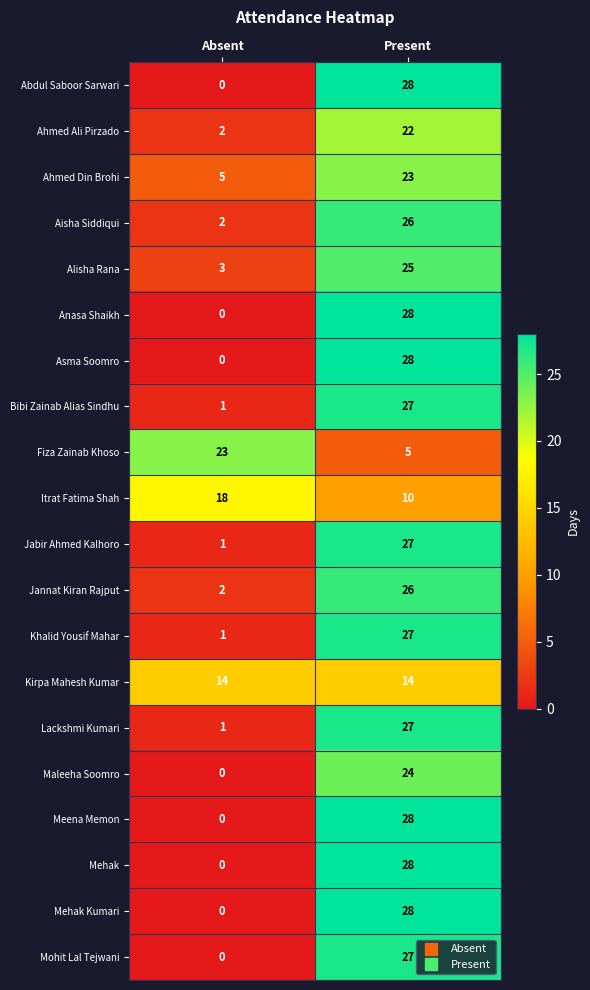

At which label is Jabir Ahmed Kalhoro closest to 14?

Absent